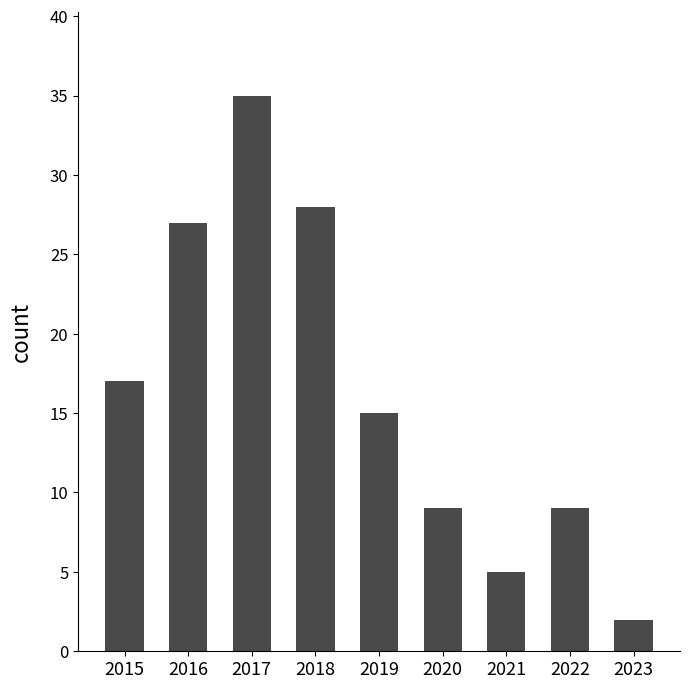

What is the value of the 5th bar from the left?

15